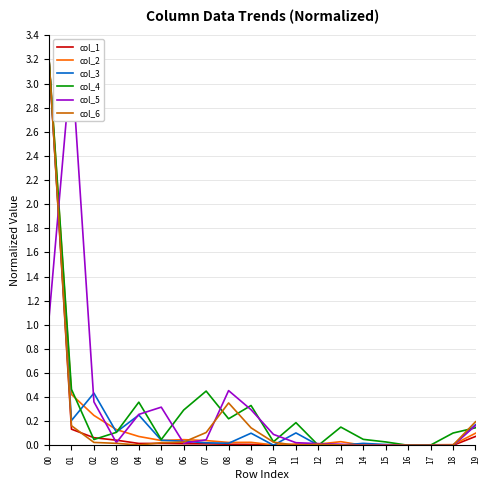

What is the sum of all col_1 values?

3.6